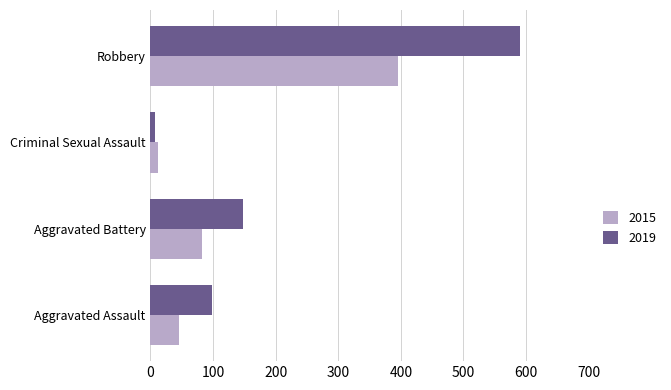

At which label is 2019 closest to 299?

Aggravated Battery